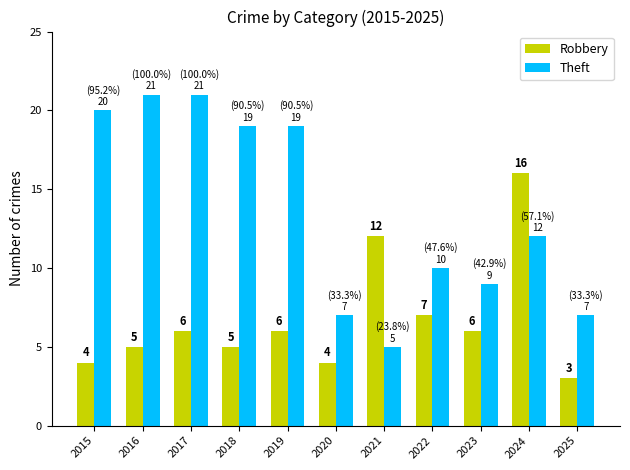

Rank the series at 2025 from highest to lowest value.

Theft, Robbery